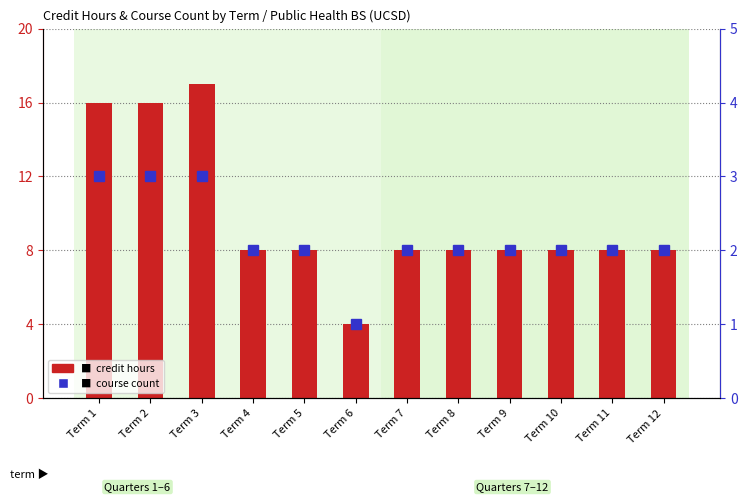

Which series has the largest total across all categories?

credit hours